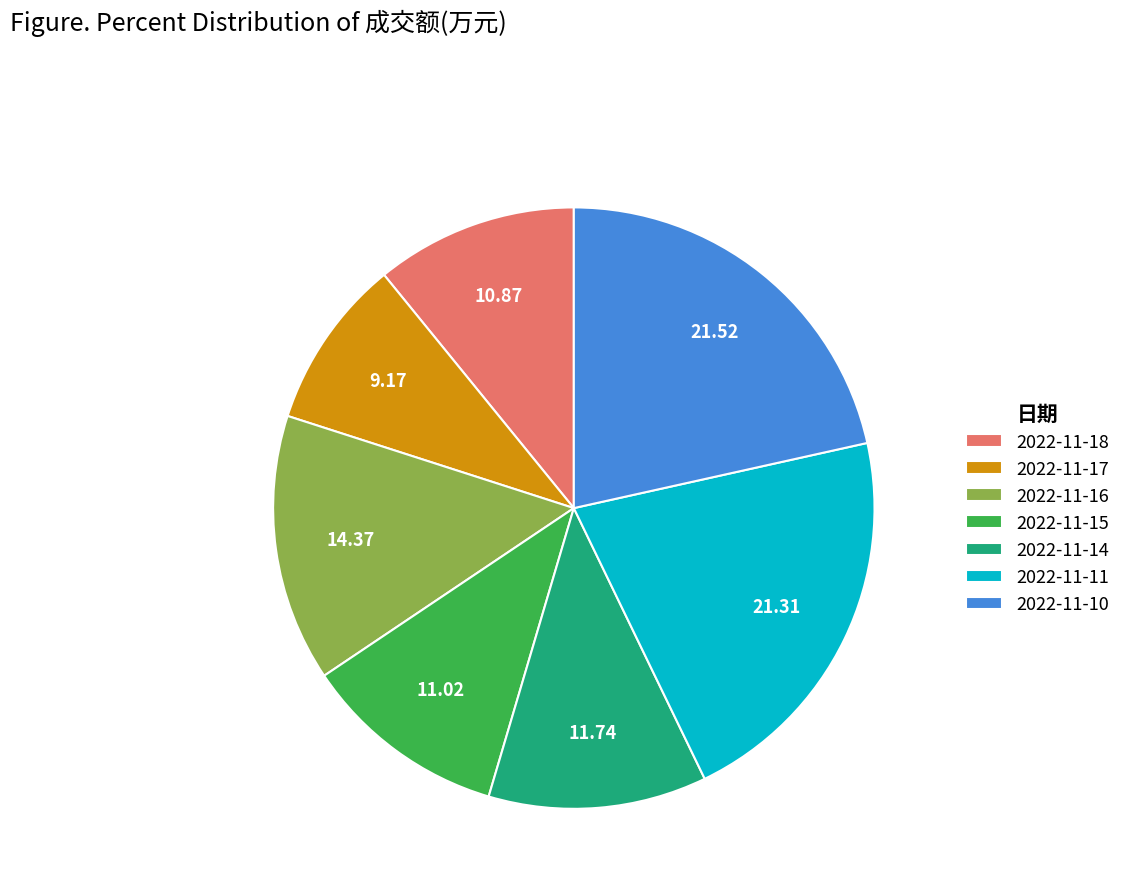

Do 2022-11-11 and 2022-11-18 together represent more than half of the pie?

No